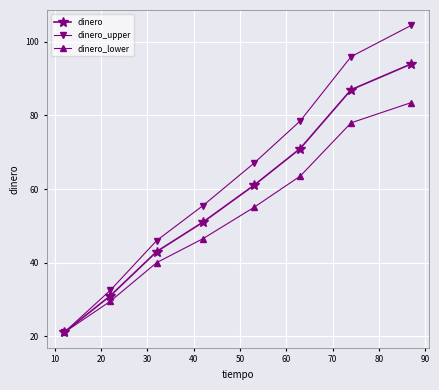

List the series in order of their overall mean, lowest first.

dinero_lower, dinero, dinero_upper